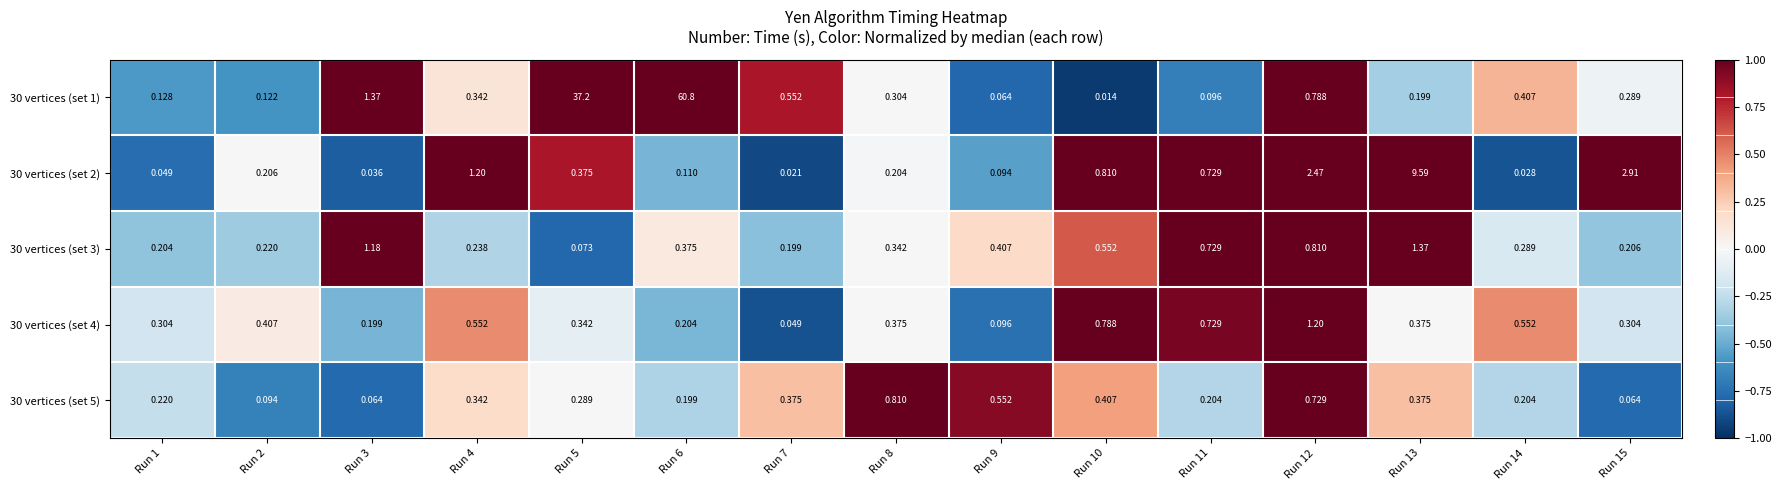

How many series are shown in this chart?

5